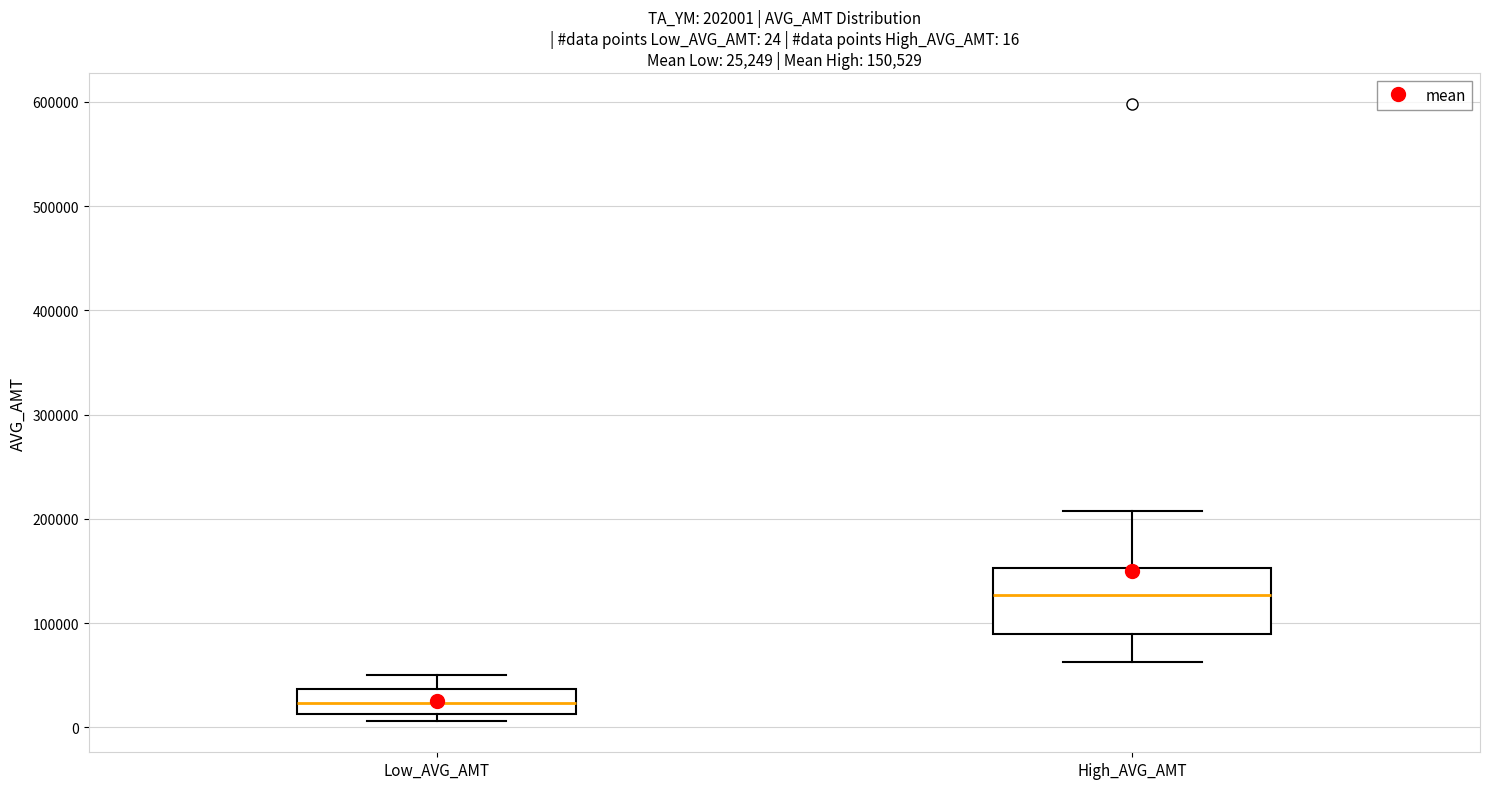

Which box's median line is the highest?

High_AVG_AMT